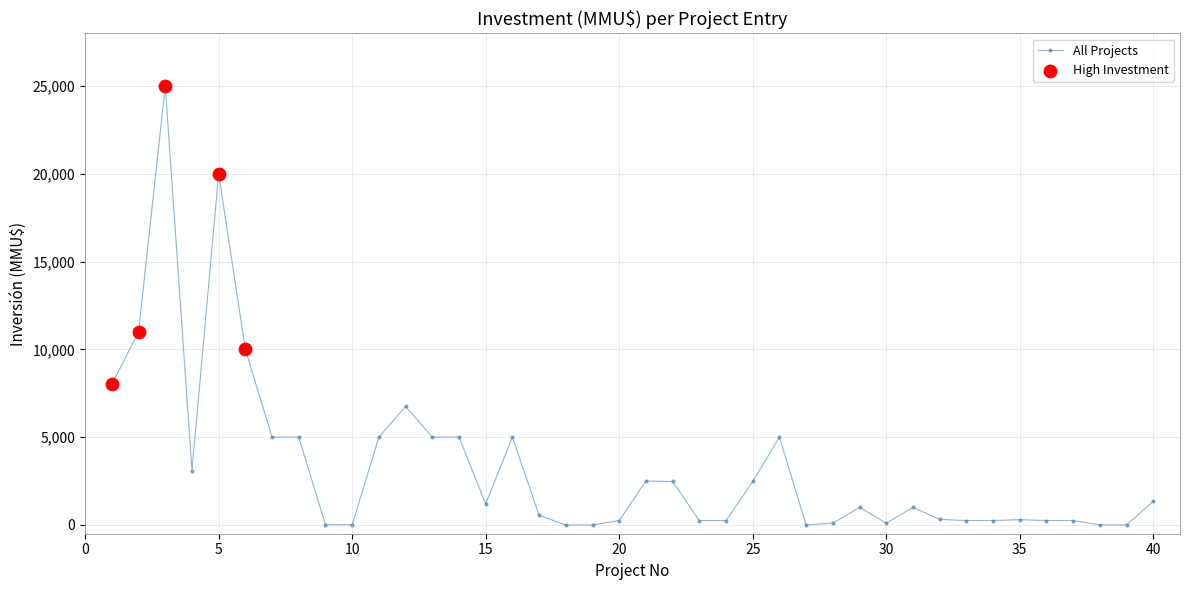

True or false: the data has more than 1 interior local peaks.

True